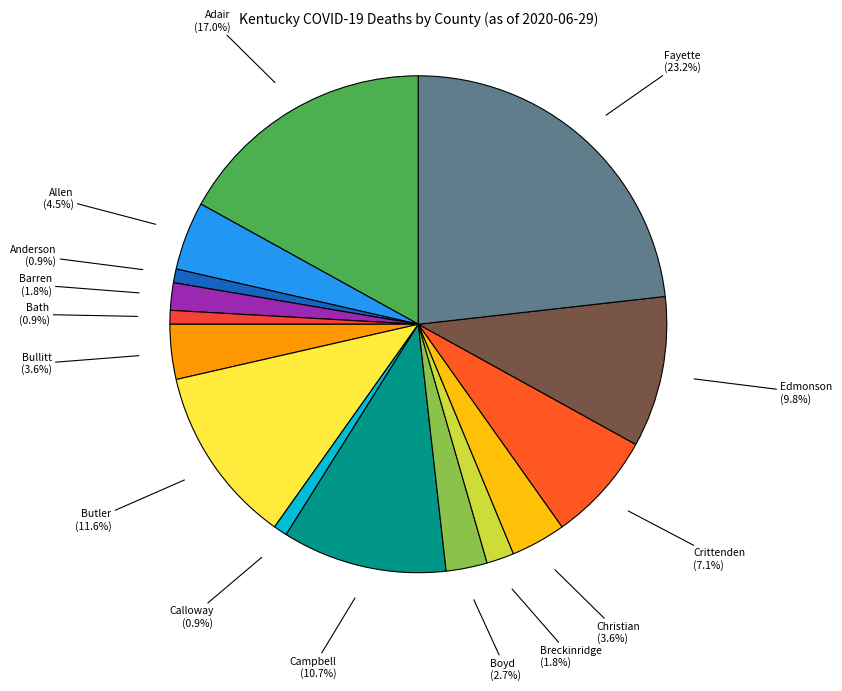

What is the ratio of the value at Campbell to the value at Bath?

12.0